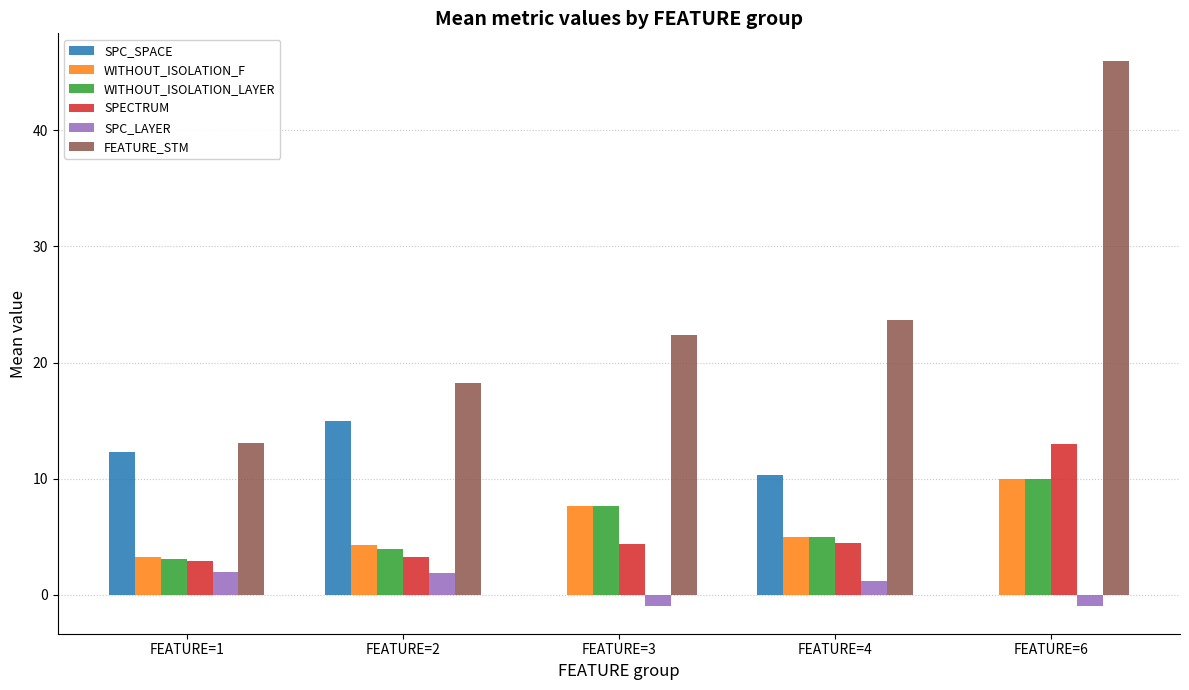

Does the chart contain stacked bars?

No